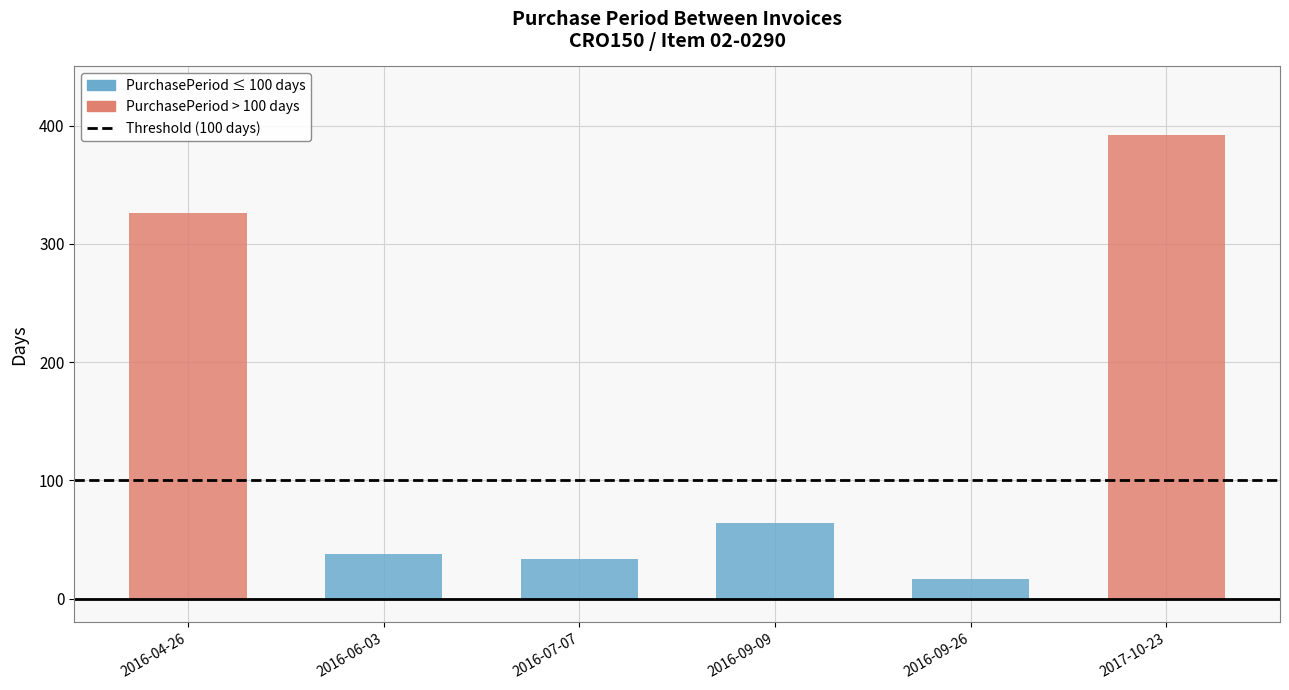

What is the smallest value displayed?

17